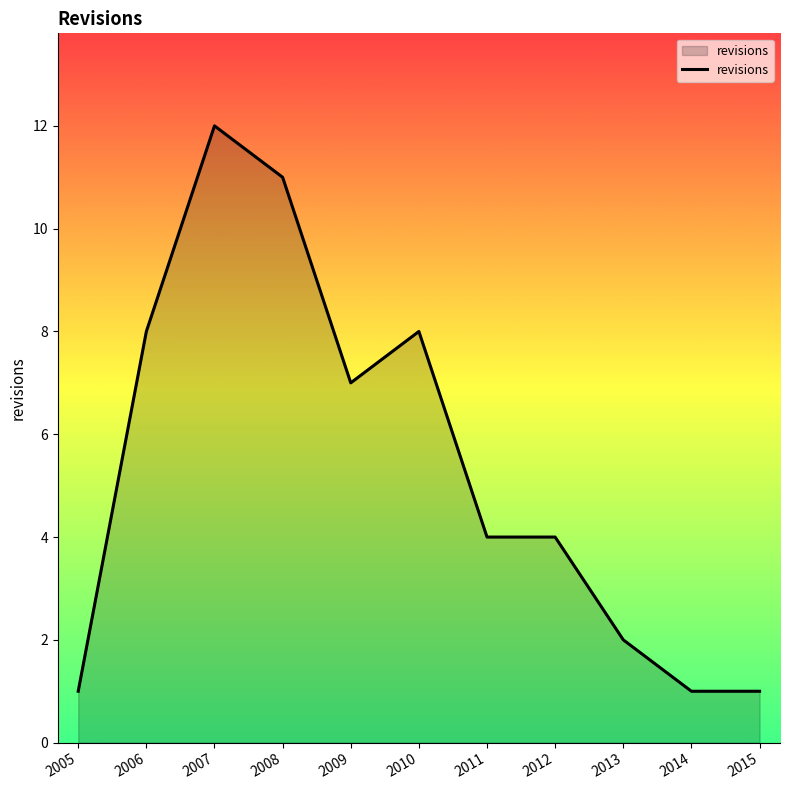

What is the greatest value displayed?

12